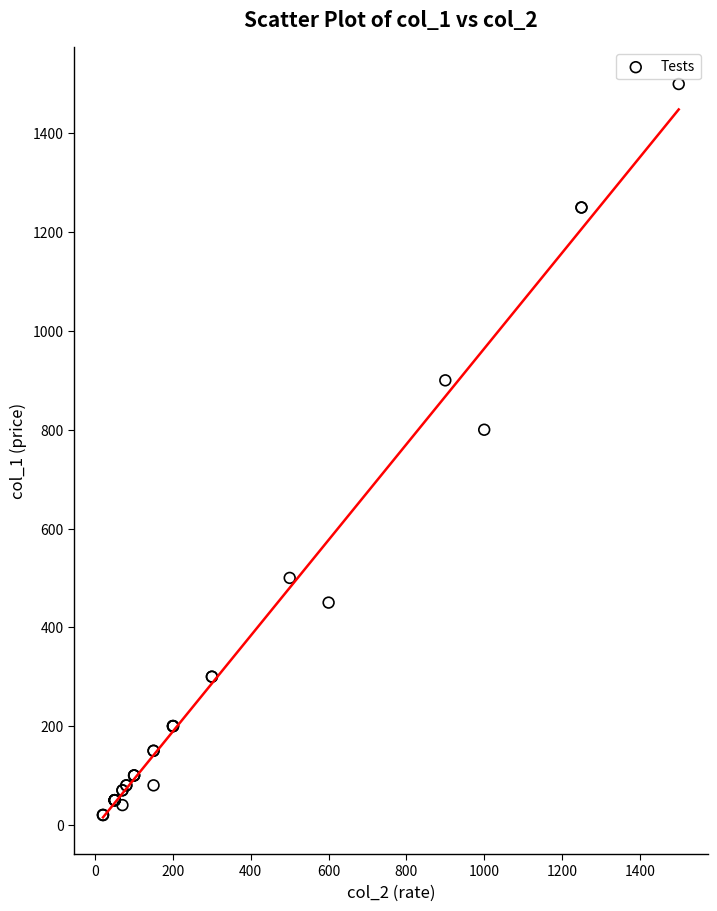

What Y value in the scatter plot is closest to 760?

800